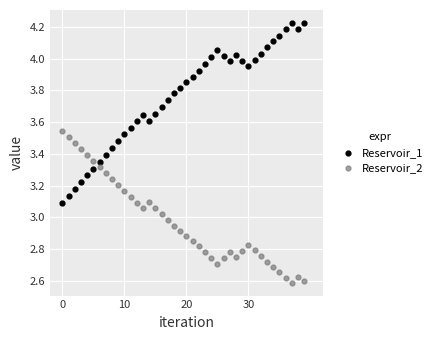

Across all data points, what is the range of Y values (max minus min)?

1.6